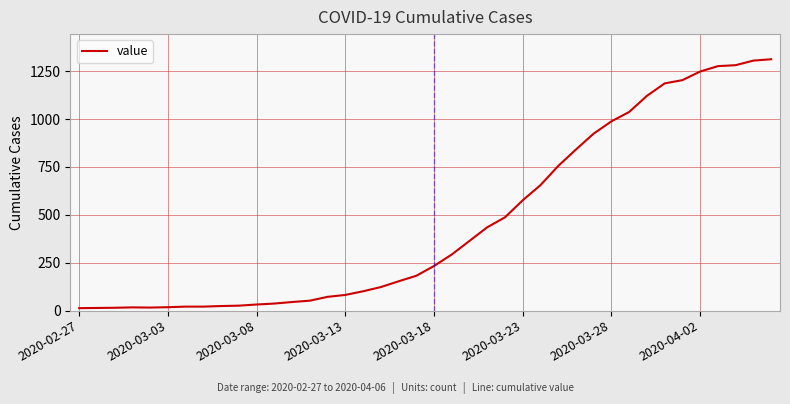

How many lines are shown in the chart?

1